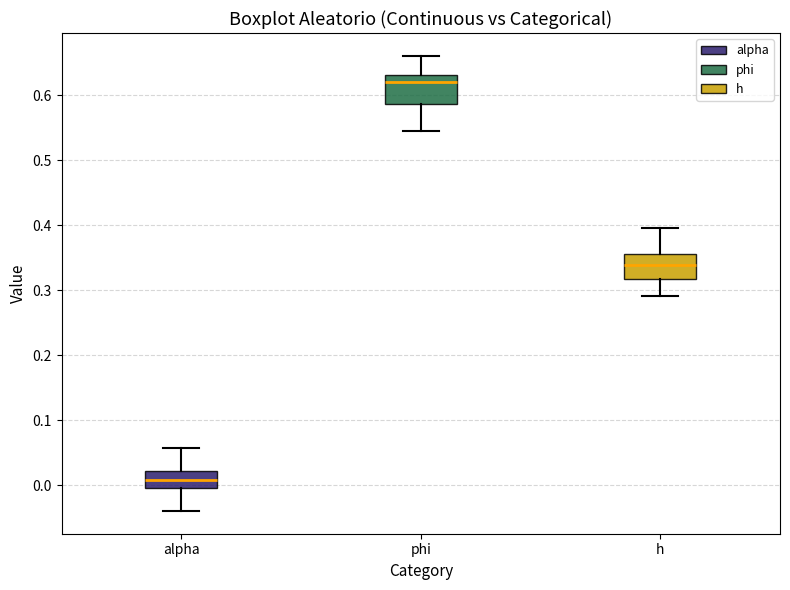

Reading left to right, transcribe this box plot: for each box, give where its median line is, the range the box spans, and where its two whiskers end, as read against the y-axis. The values are not printed on the chart, so give them approximately, as read against the axis.

alpha: median 0.01, box 0.00 to 0.02, whiskers -0.04 to 0.06
phi: median 0.62, box 0.59 to 0.63, whiskers 0.54 to 0.66
h: median 0.34, box 0.32 to 0.36, whiskers 0.29 to 0.40